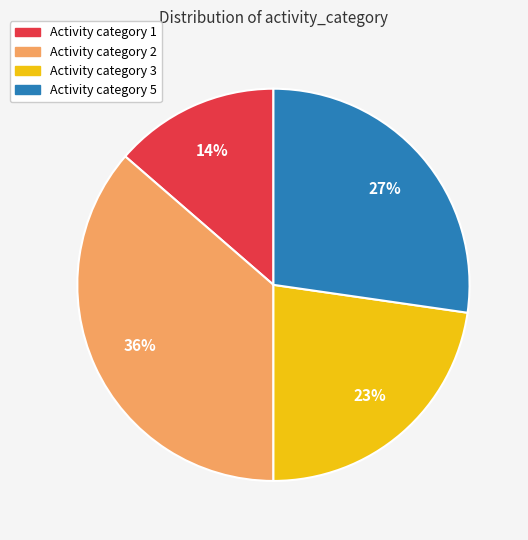

Does any single category account for the majority?

No